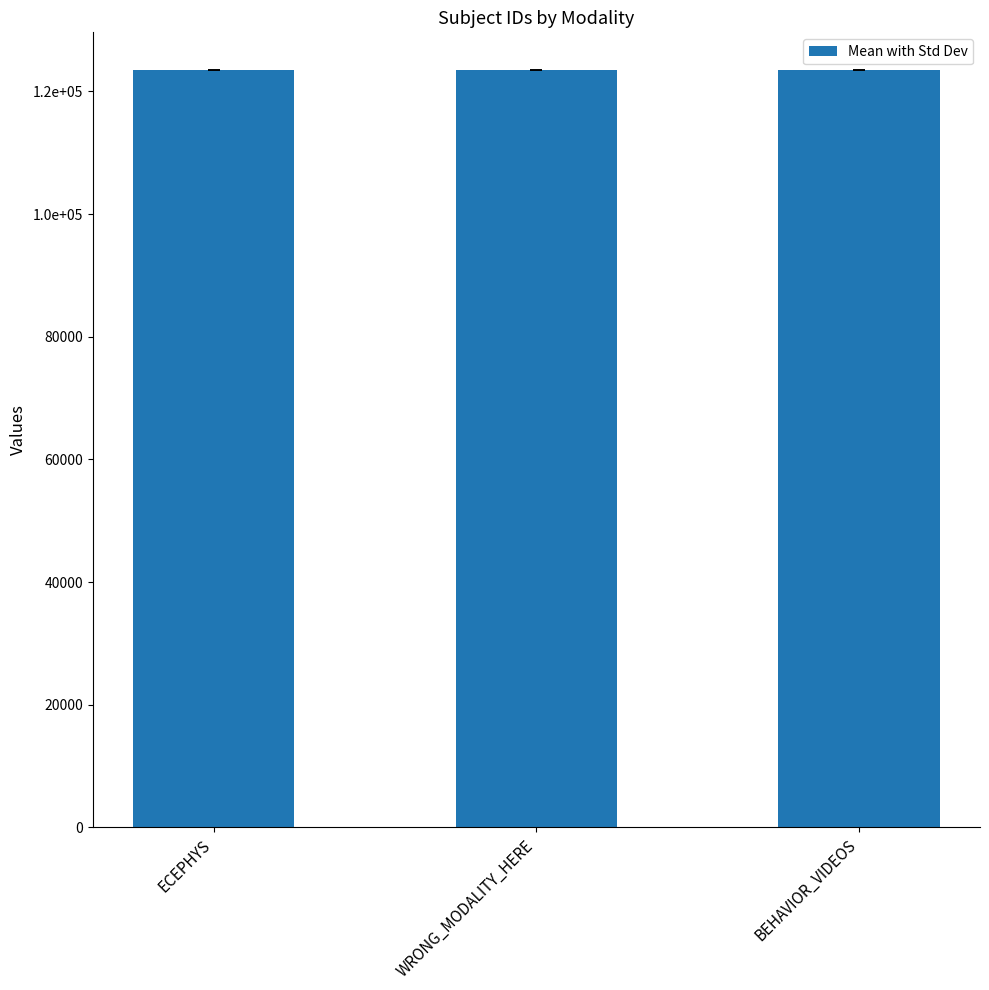

Reading left to right, transcribe all the data shown in this chart.

123454	123456	123456